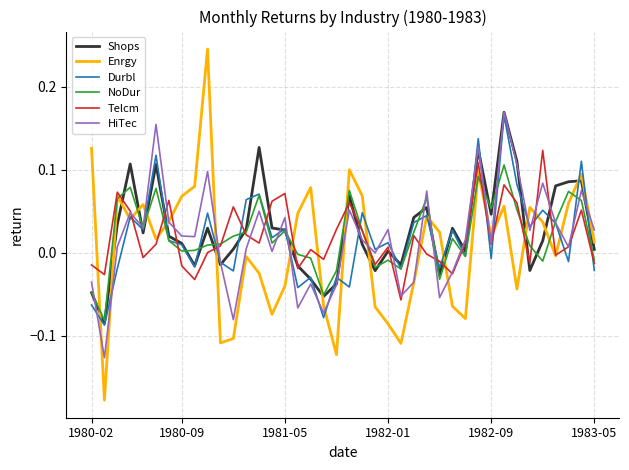

Which series has the widest spread of values?

Enrgy